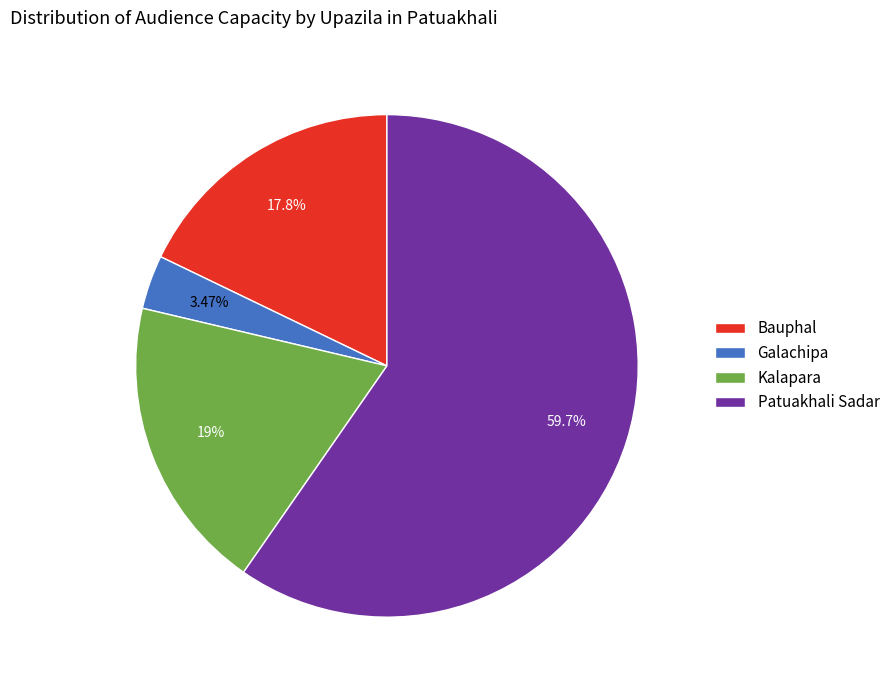

Which has a higher value, Bauphal or Kalapara?

Kalapara